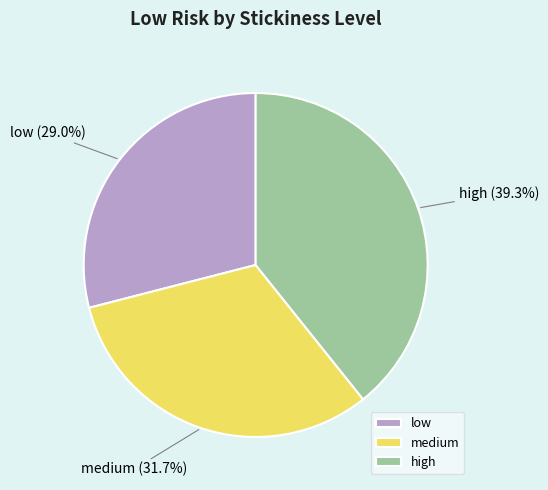

What percentage is the low slice, to the nearest percent?

29%